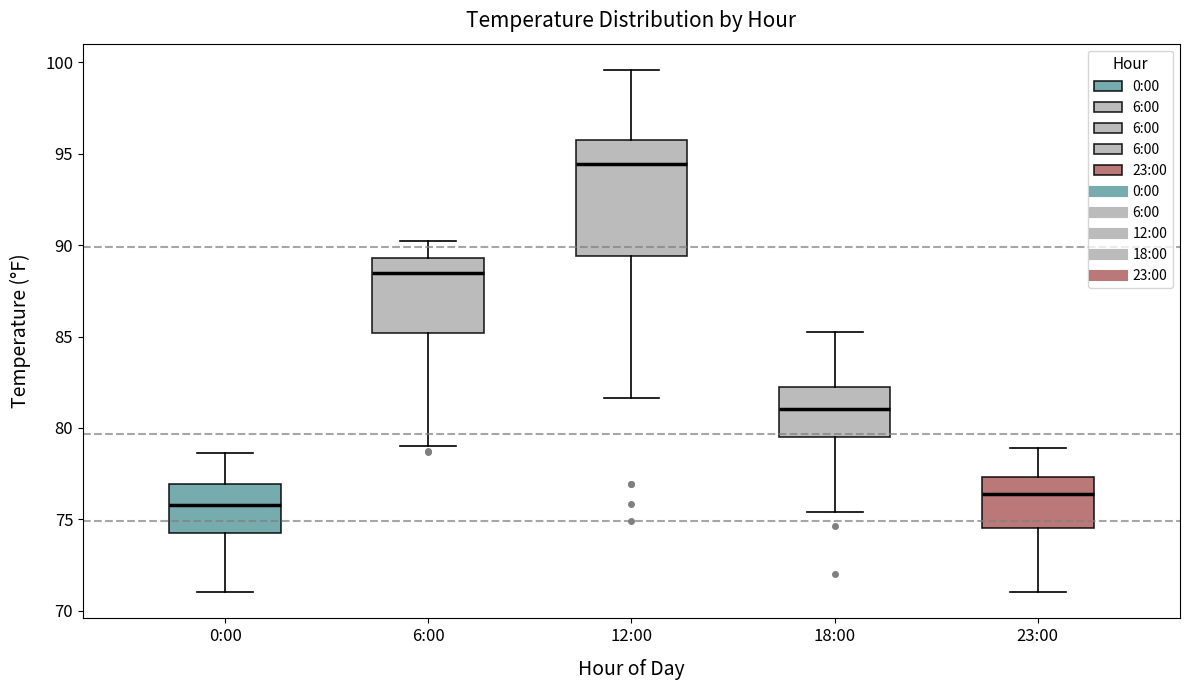

Comparing the boxes themselves (not the whiskers), which one is the tallest?

12:00